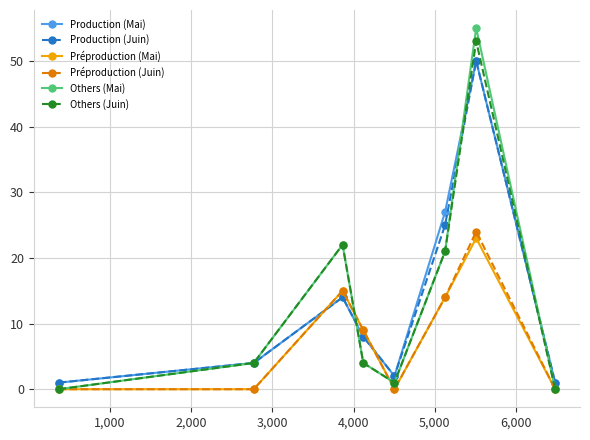

How many interior local peaks does the Préproduction (Juin) series have?

2